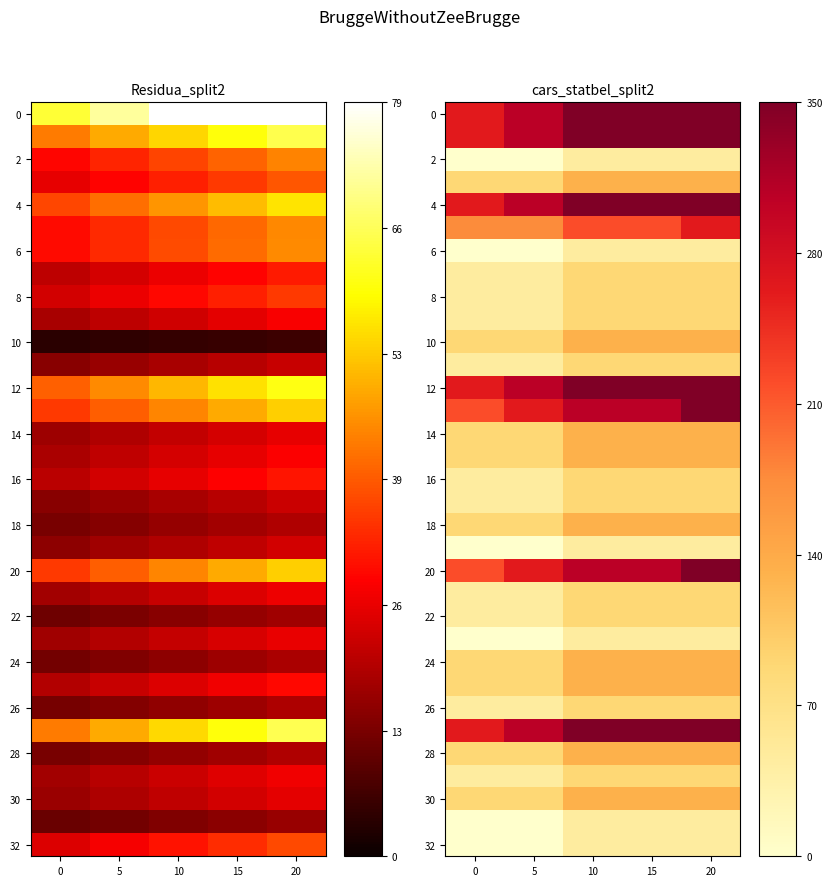

Count the number of categories in the chart.

5